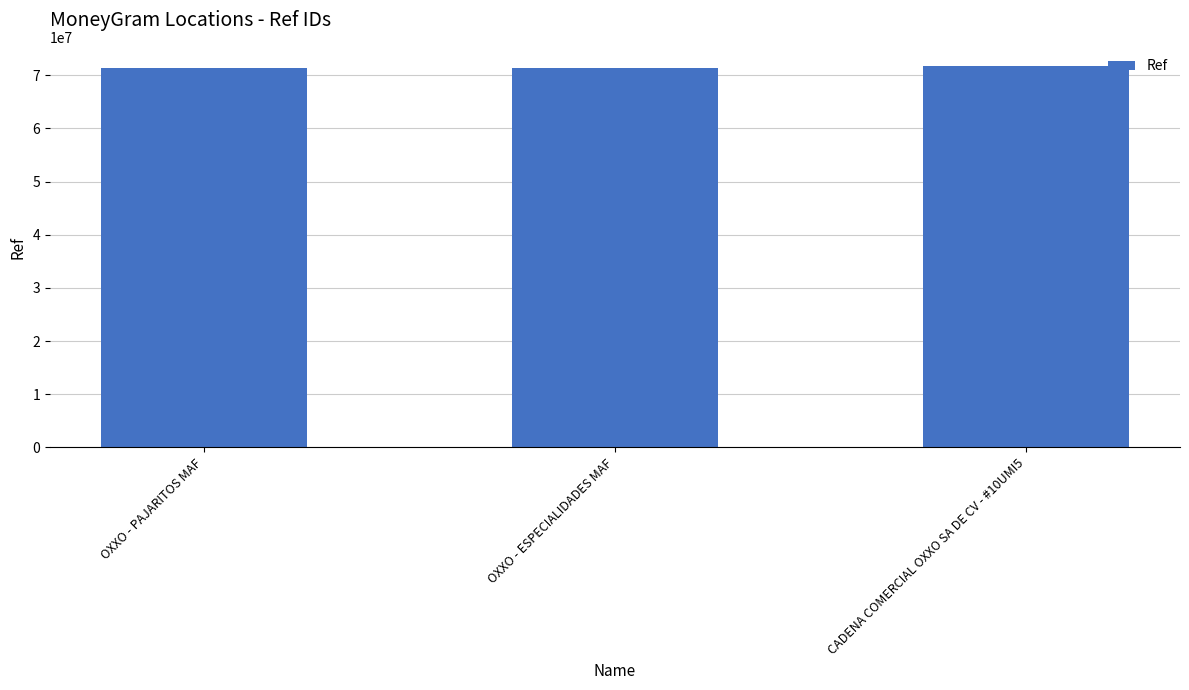

What is the minimum value shown in the chart?

71372592